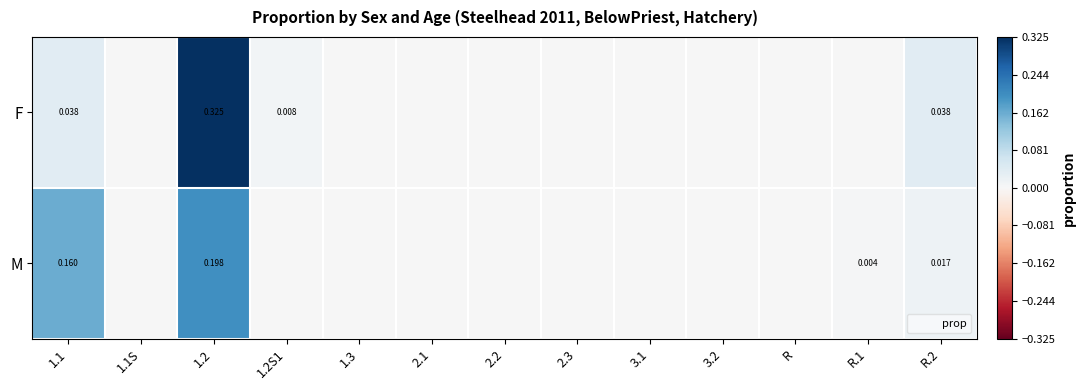

Rank the series by their maximum value, from lowest to highest.

M, F